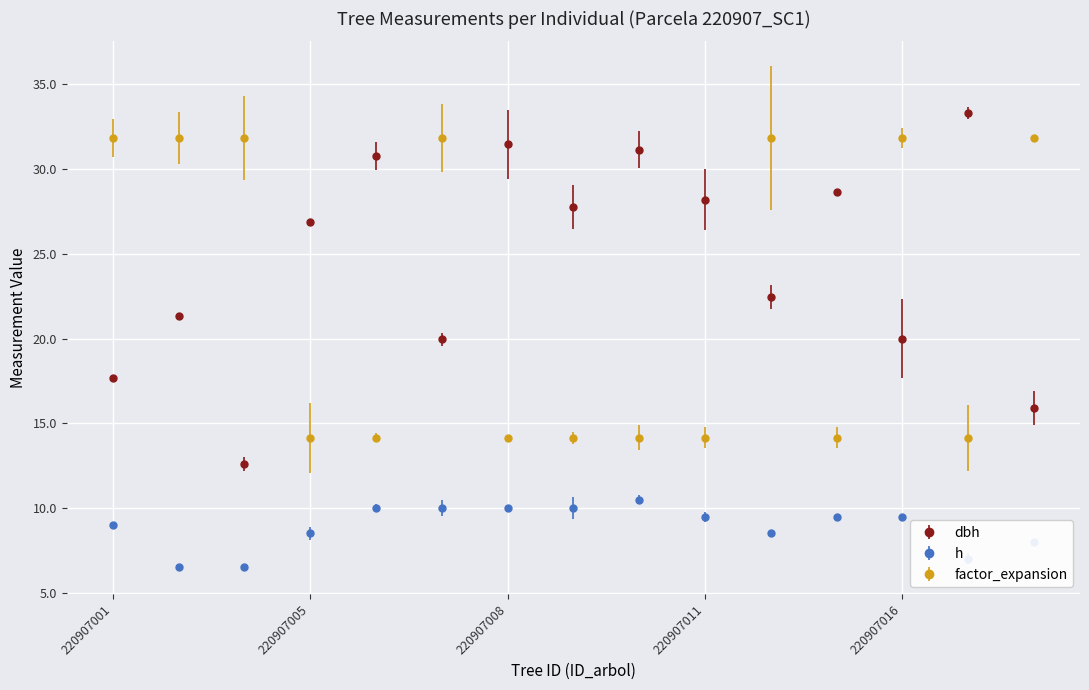

True or false: dbh and h intersect in this chart.

False